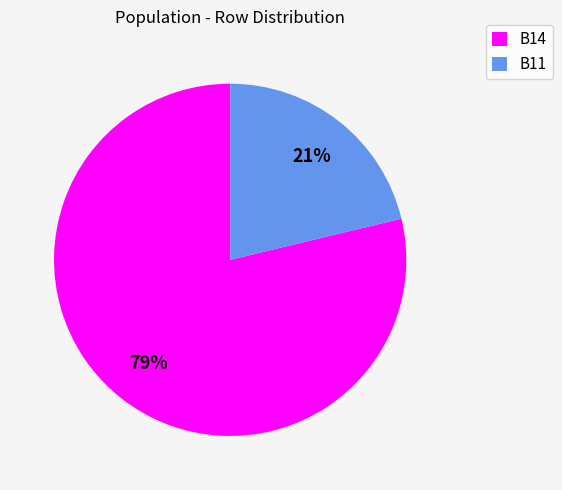

To the nearest percent, what is the combined percentage of B11 and B14?

100%